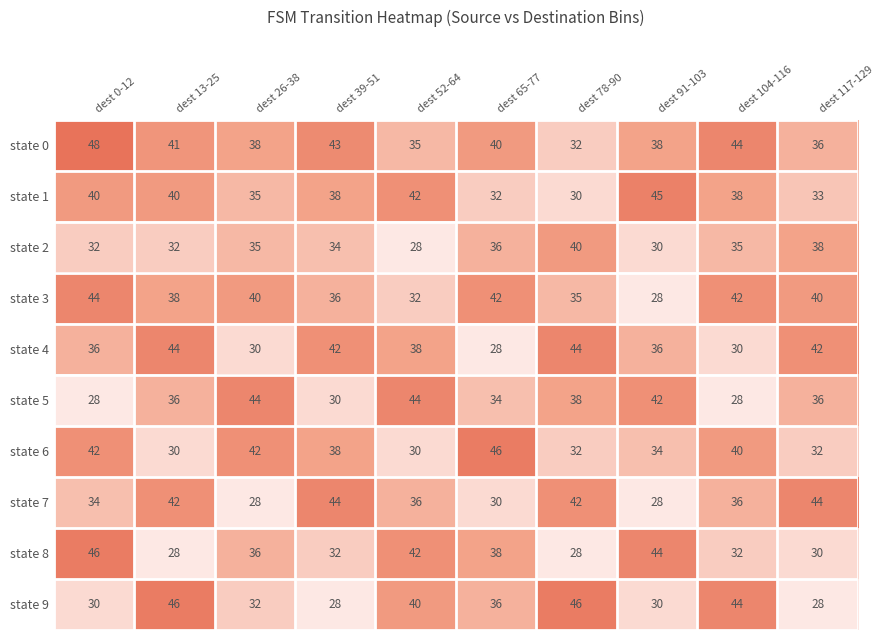

What is the approximate value of state 8 at dest 13-25?

28